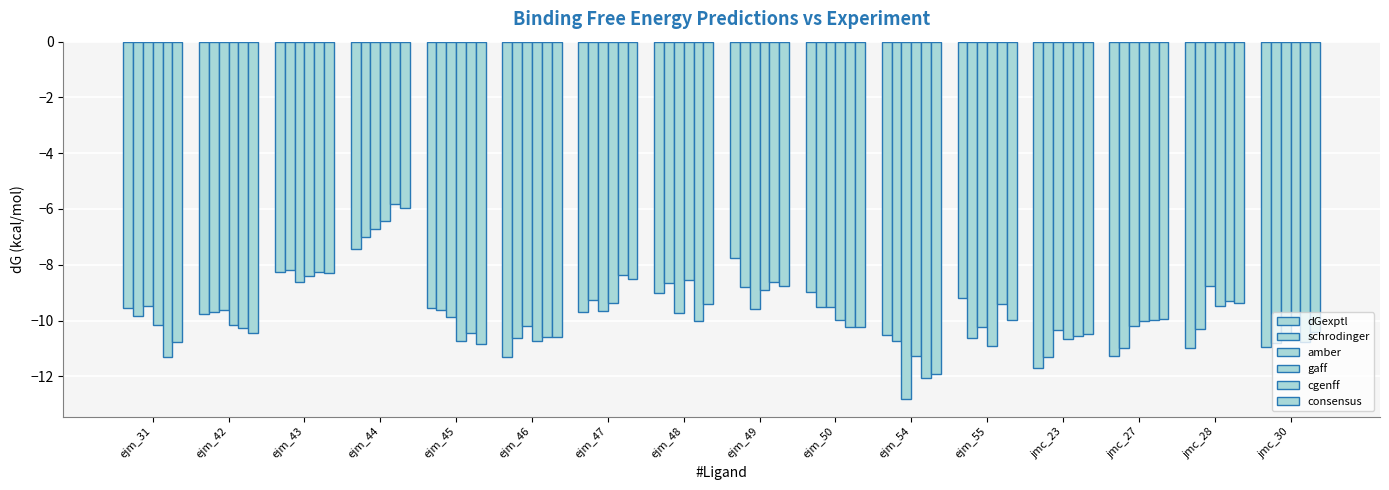

Which category has the lowest value in the schrodinger series?

jmc_23